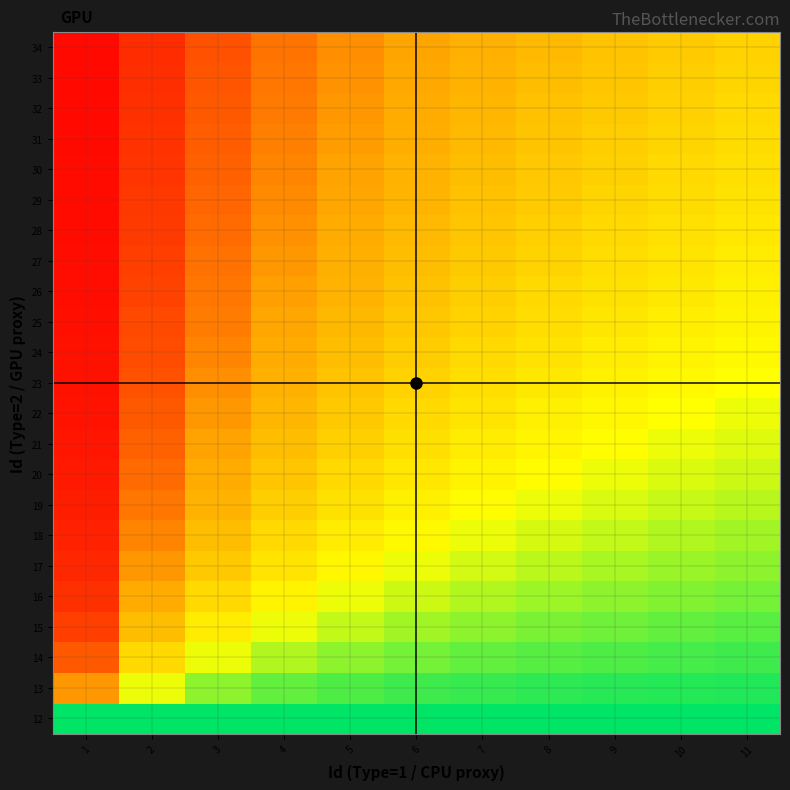

What is the total value across all series at 8?

14.4